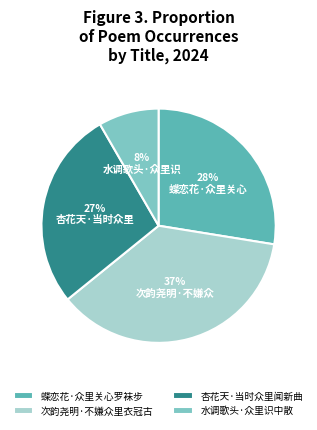

Combined, do 水调歌头·众里识中散 and 杏花天·当时众里闻新曲 account for over 50%?

No